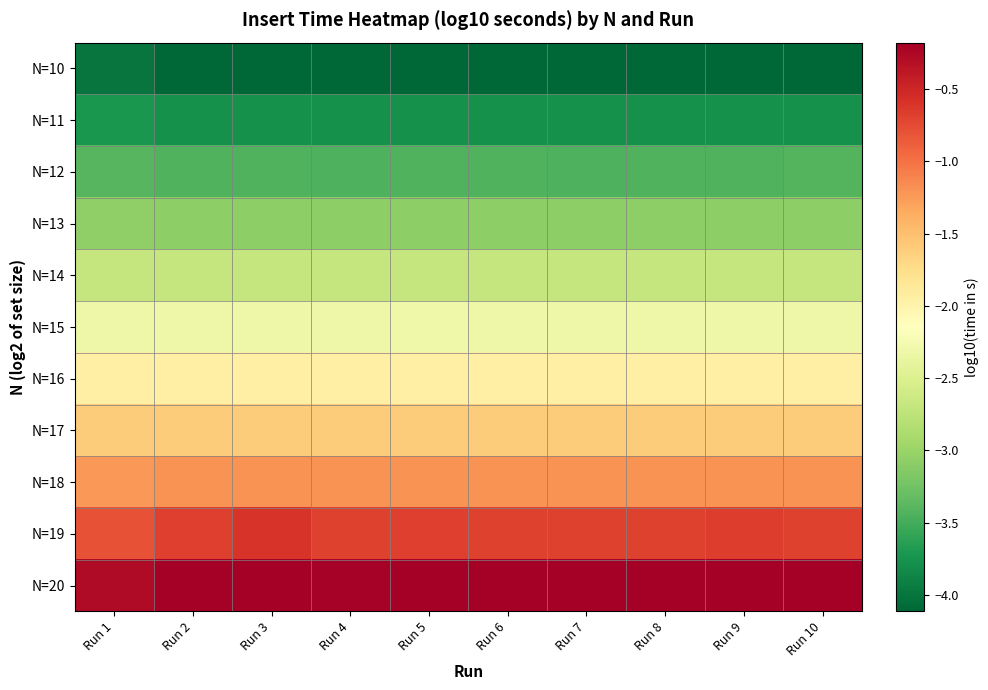

List the series in order of their peak value, lowest first.

N=10, N=11, N=12, N=13, N=14, N=15, N=16, N=17, N=18, N=19, N=20